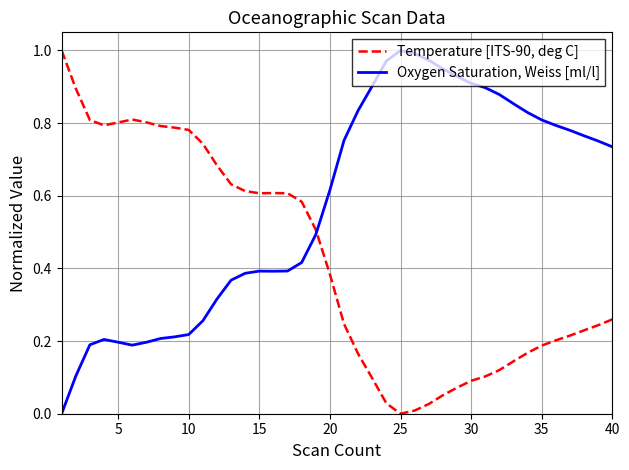

How many intersections are there between Oxygen Saturation, Weiss [ml/l] and Temperature [ITS-90, deg C]?

1